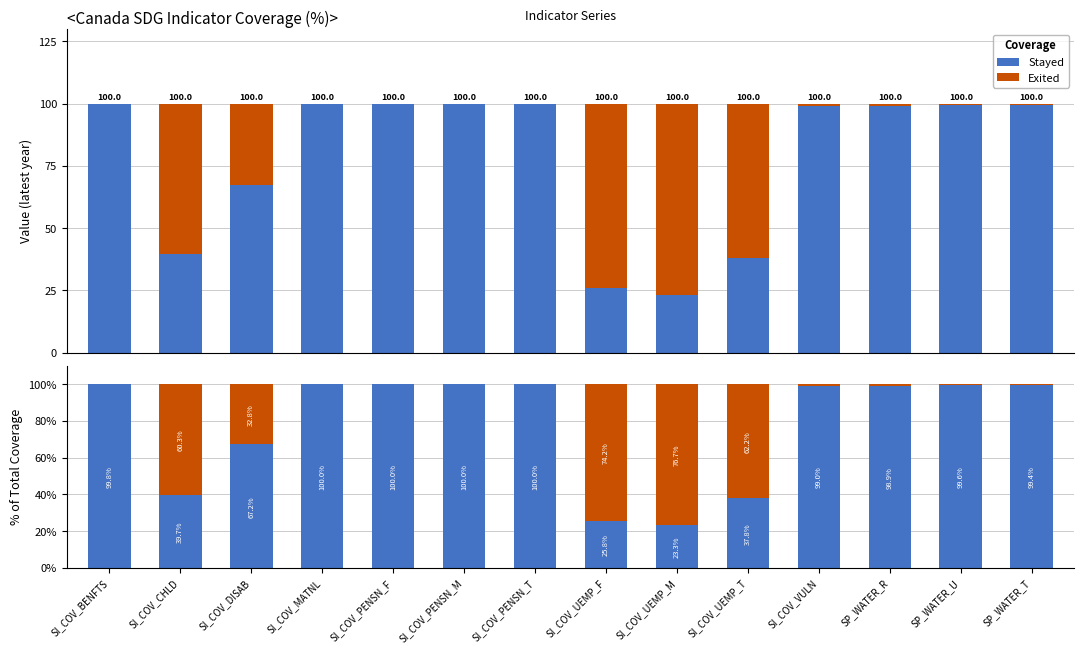

What is the total value across all series at SI_COV_CHLD?

100.0